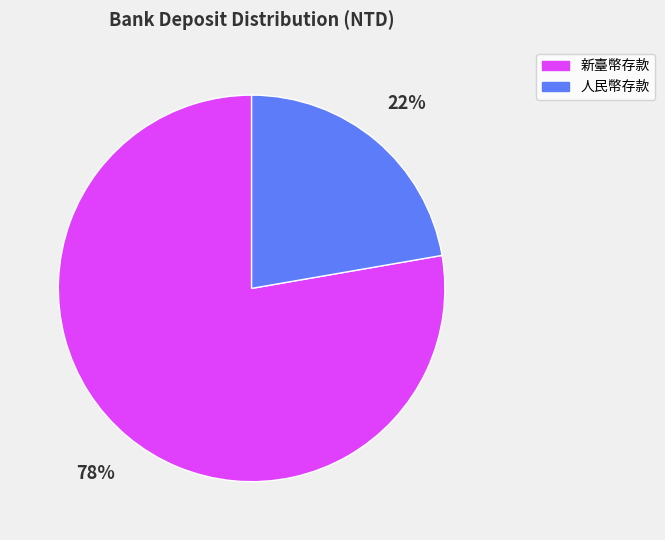

Is there any slice that represents more than half of the pie?

Yes